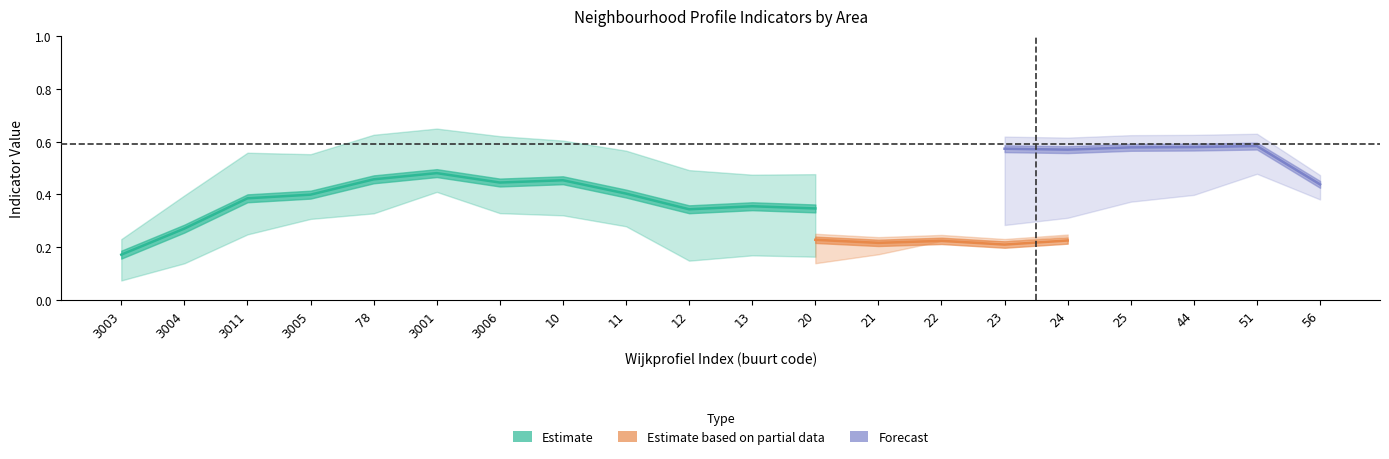

What is the label of the 17th point from the right?

3005